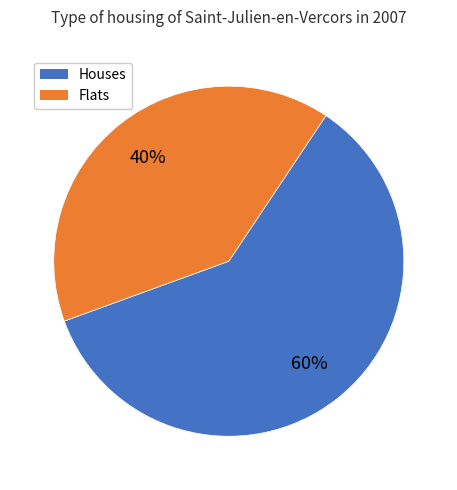

Is there any slice that represents more than half of the pie?

Yes